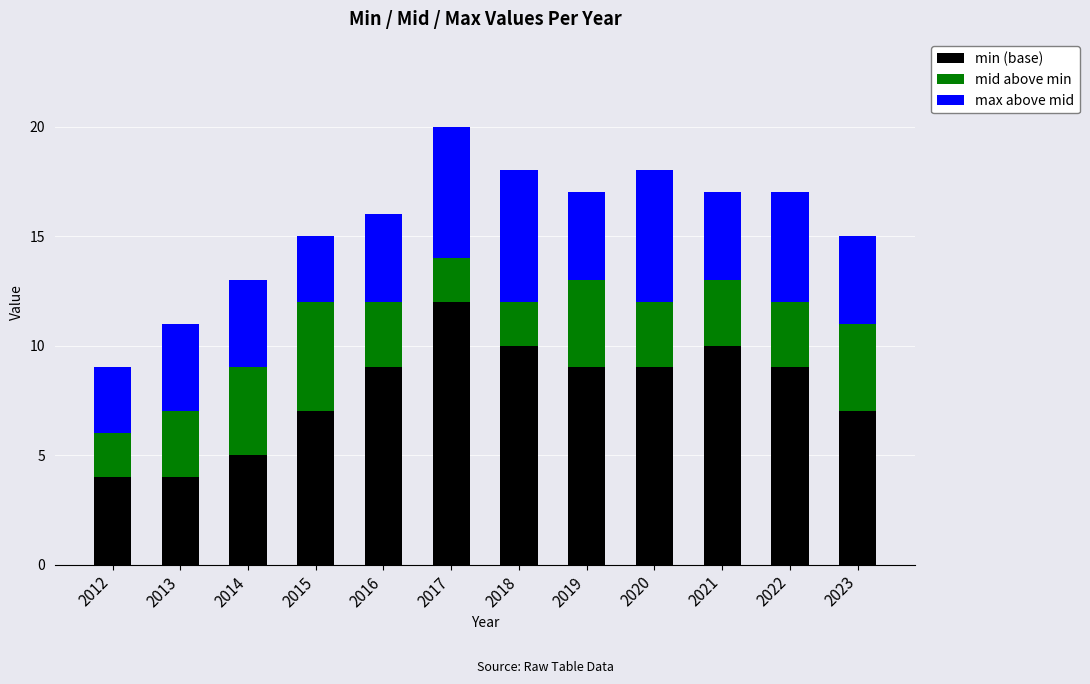

The min (base) series shows 10 at 2018. True or false?

True